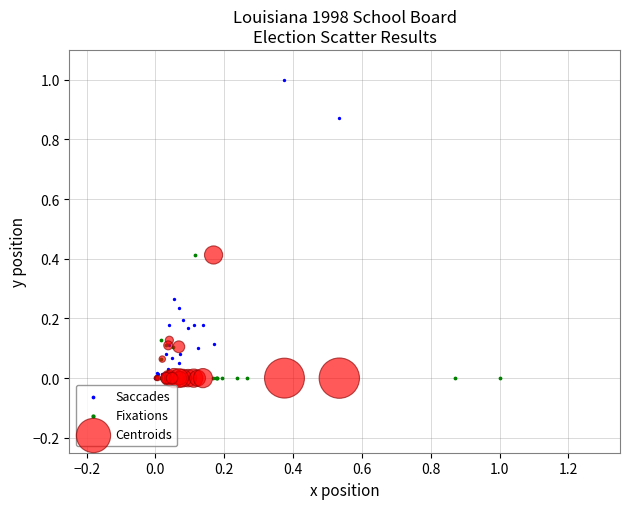

What are all the series names shown in the legend?

Saccades, Fixations, Centroids